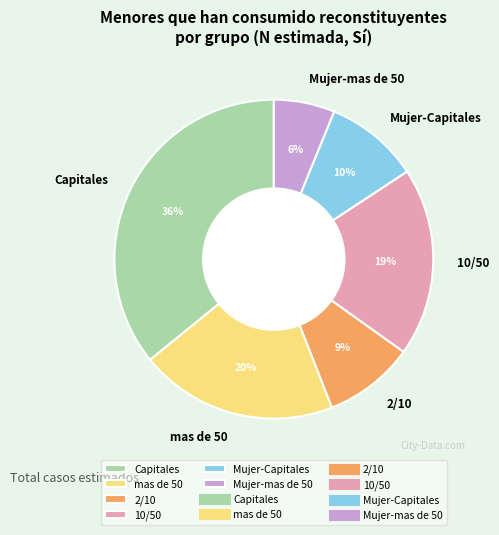

Is there any slice that represents more than half of the pie?

No